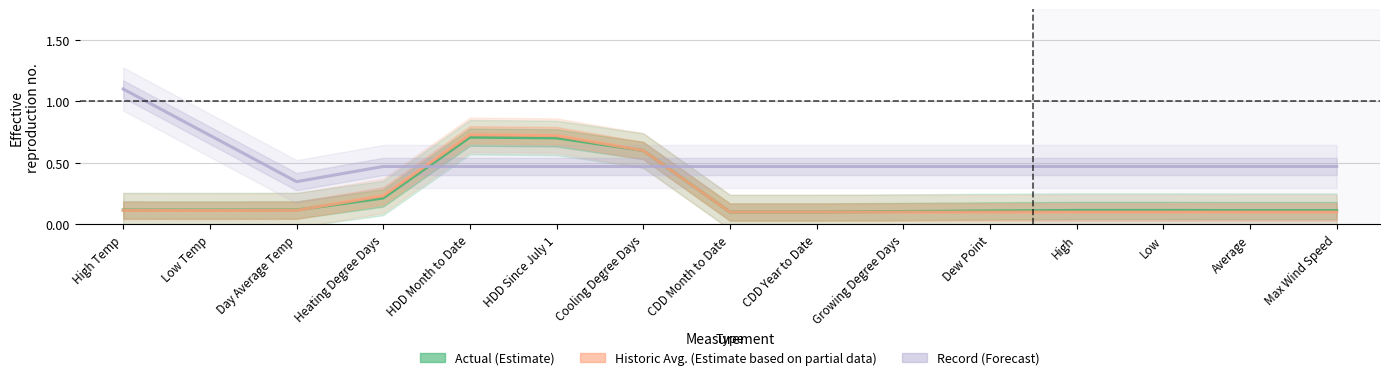

What are all the series names shown in the legend?

Actual (Estimate), Historic Avg. (Estimate based on partial data), Record (Forecast)